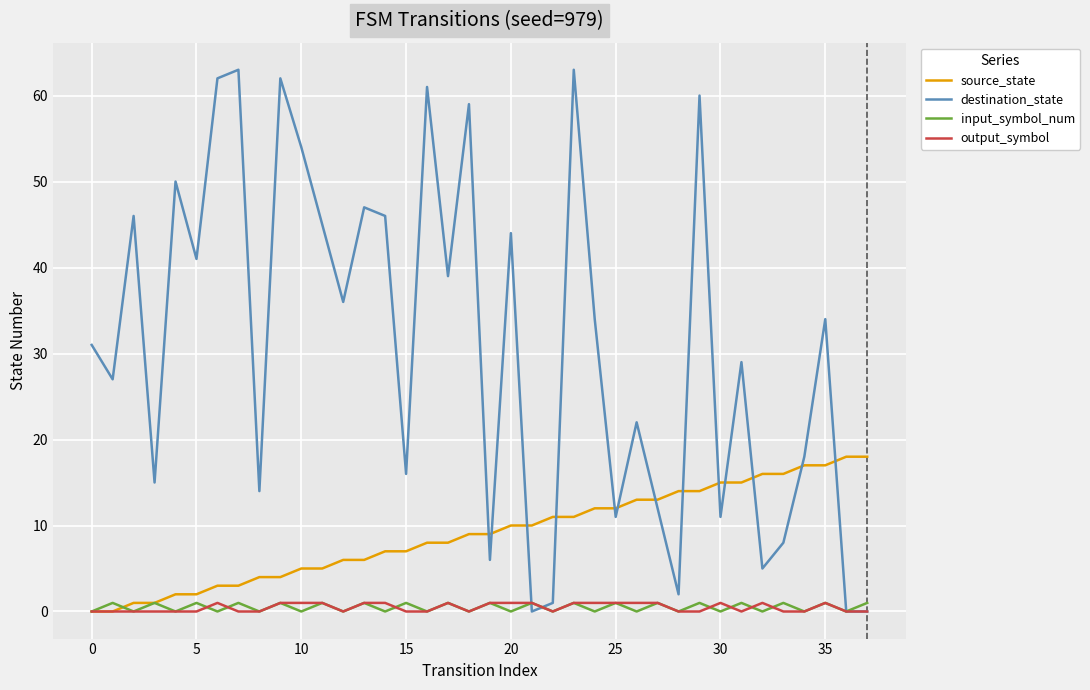

Which series has the widest spread of values?

destination_state